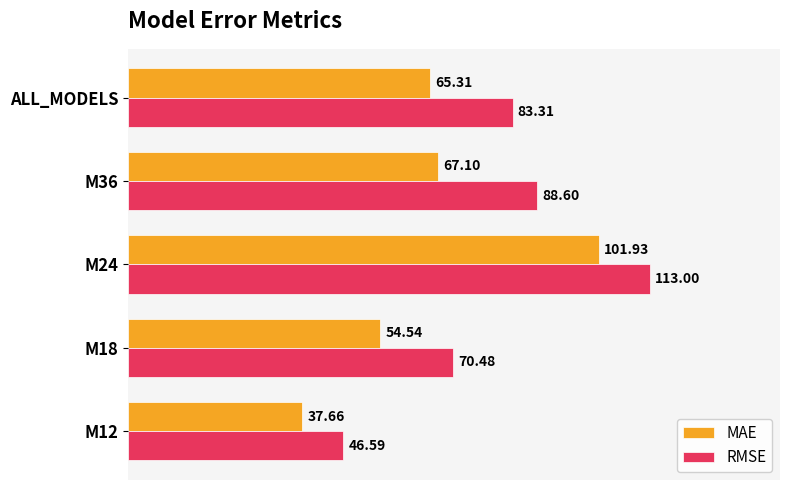

Which series has the largest range (max minus min)?

RMSE